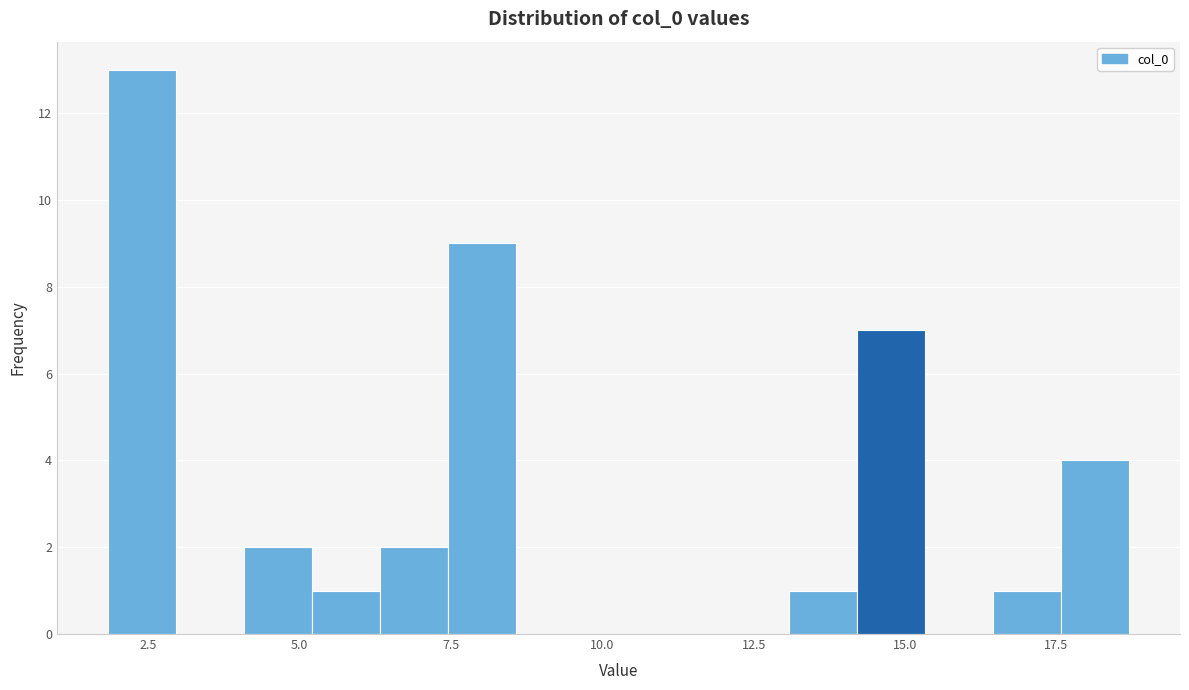

Read against the x-axis, roughly where is the centre of the tallest bar?

2.5